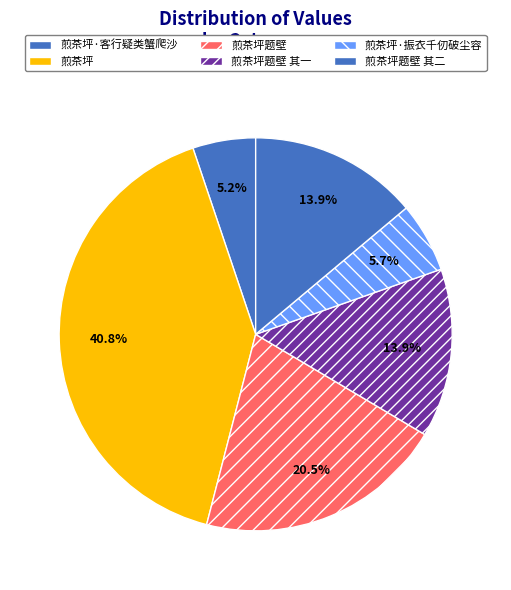

Do 煎茶坪题壁 其二 and 煎茶坪题壁 其一 together represent more than half of the pie?

No